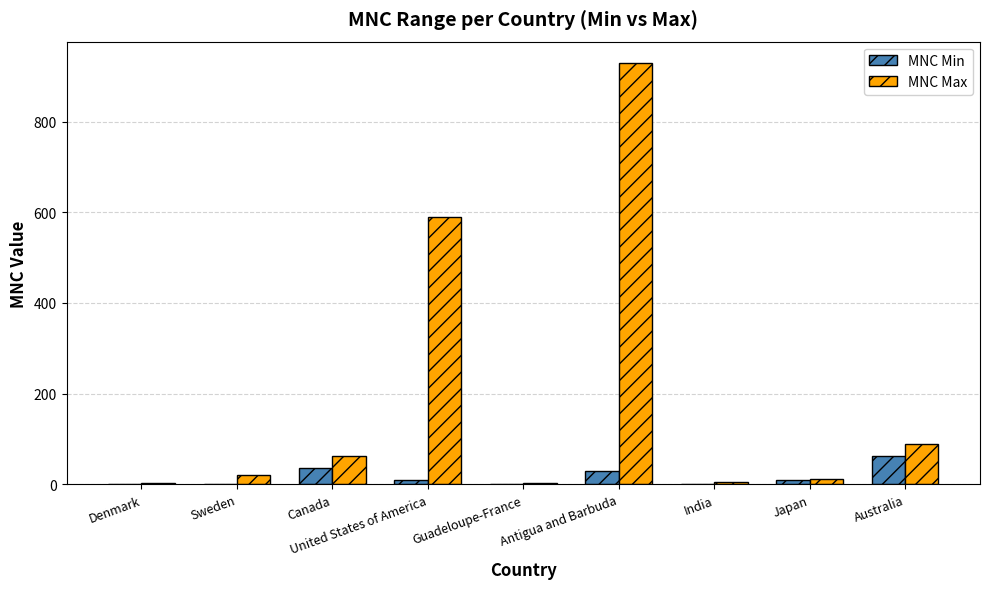

What is the difference between the MNC Min values at India and United States of America?

10